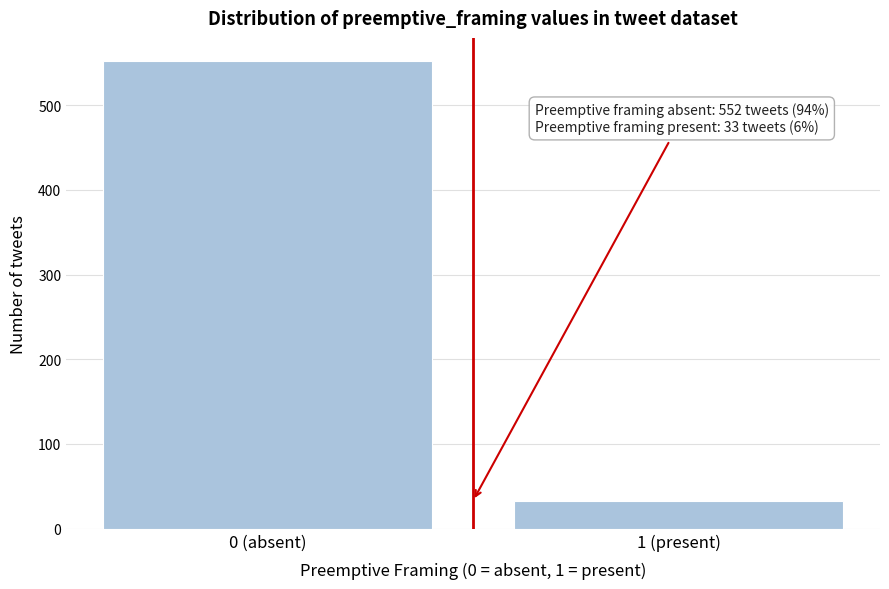

Reading left to right, extract all data points from this chart.

0 (absent)=552	1 (present)=33